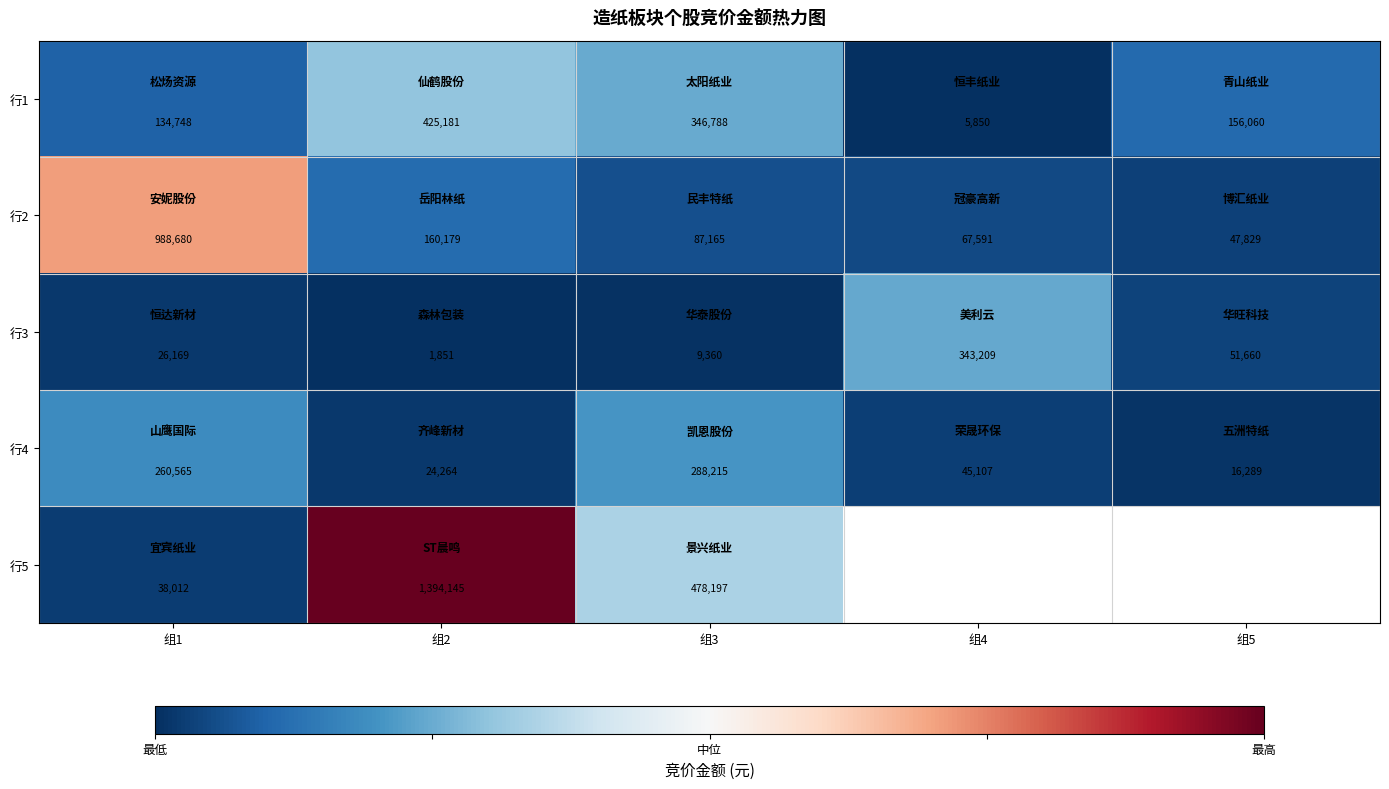

Which has a higher value, 组2 or 组1?

组2